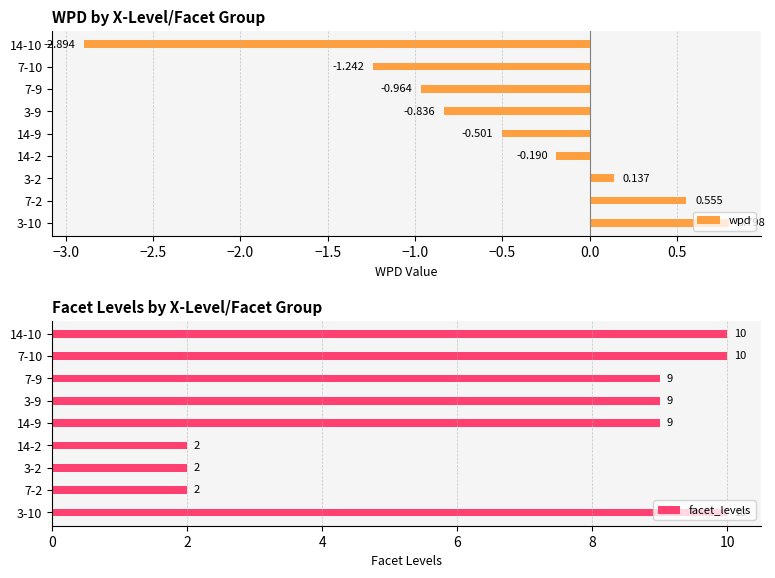

Are the bars horizontal?

Yes